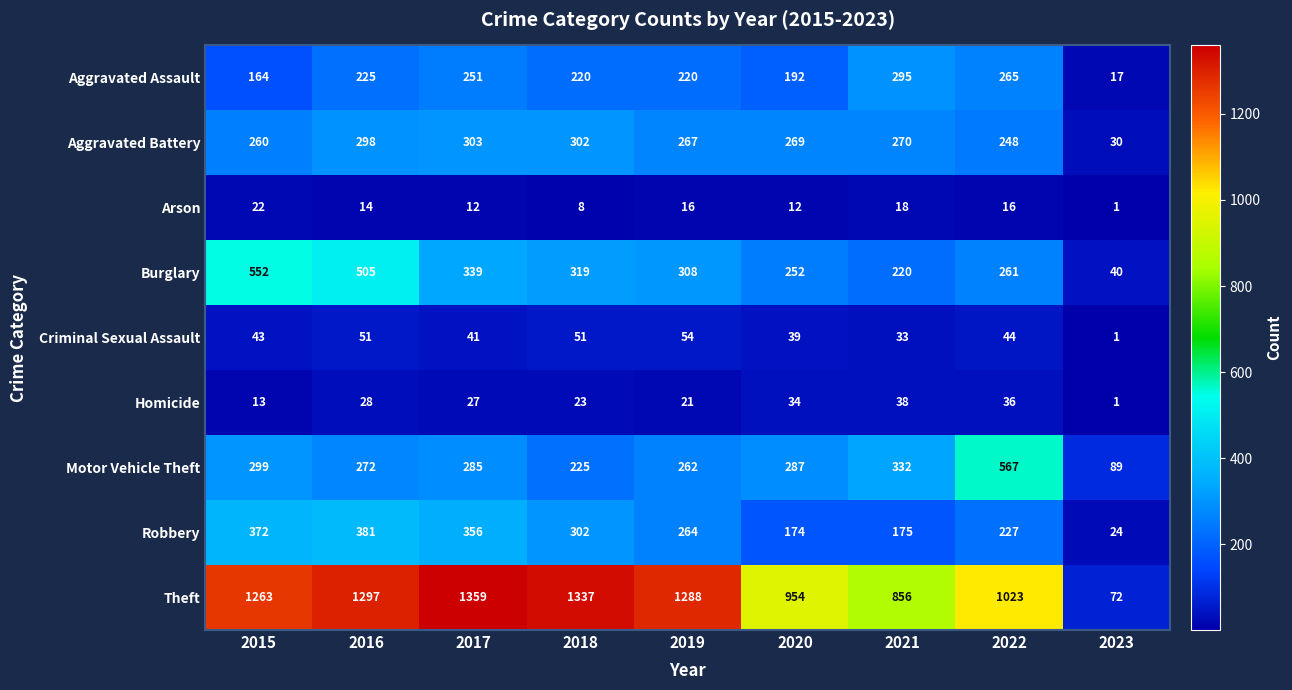

Is it true that Aggravated Assault equals 220 at 2018?

True